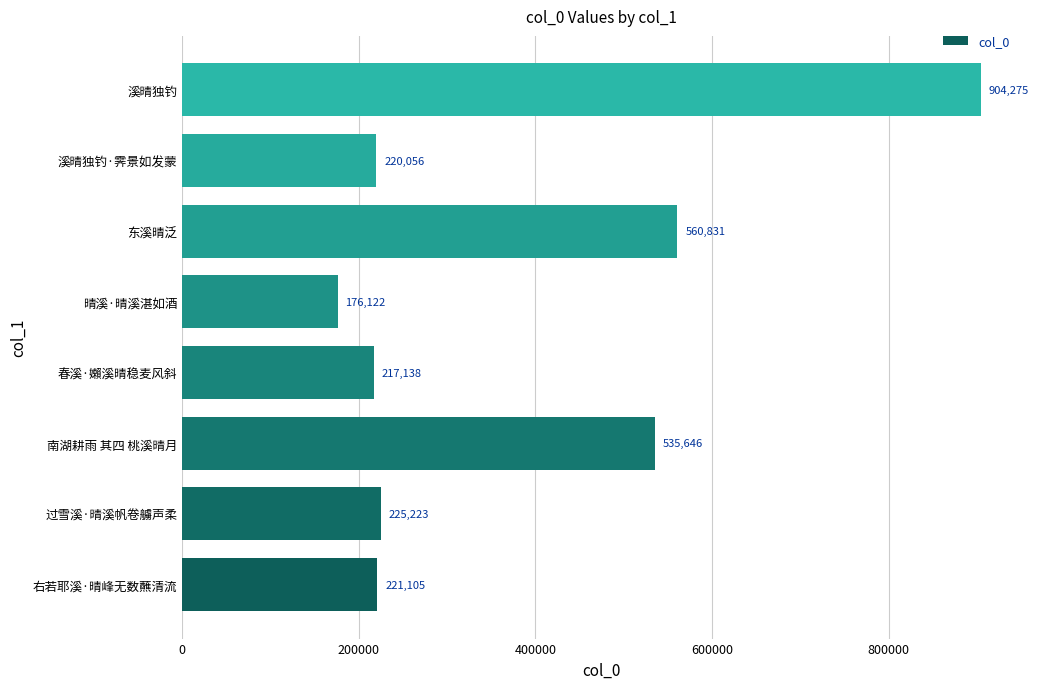

Where is the data nearest to the value 540198?

南湖耕雨 其四 桃溪晴月